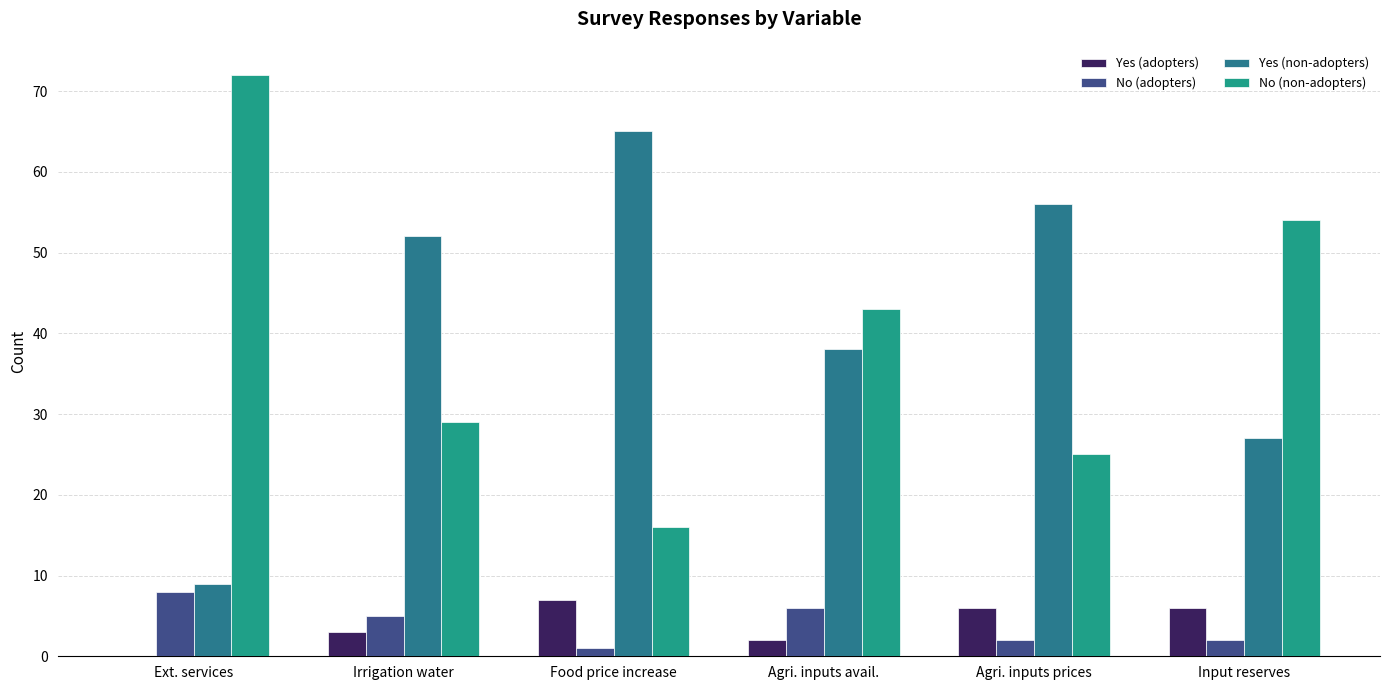

How many series are shown in this chart?

4